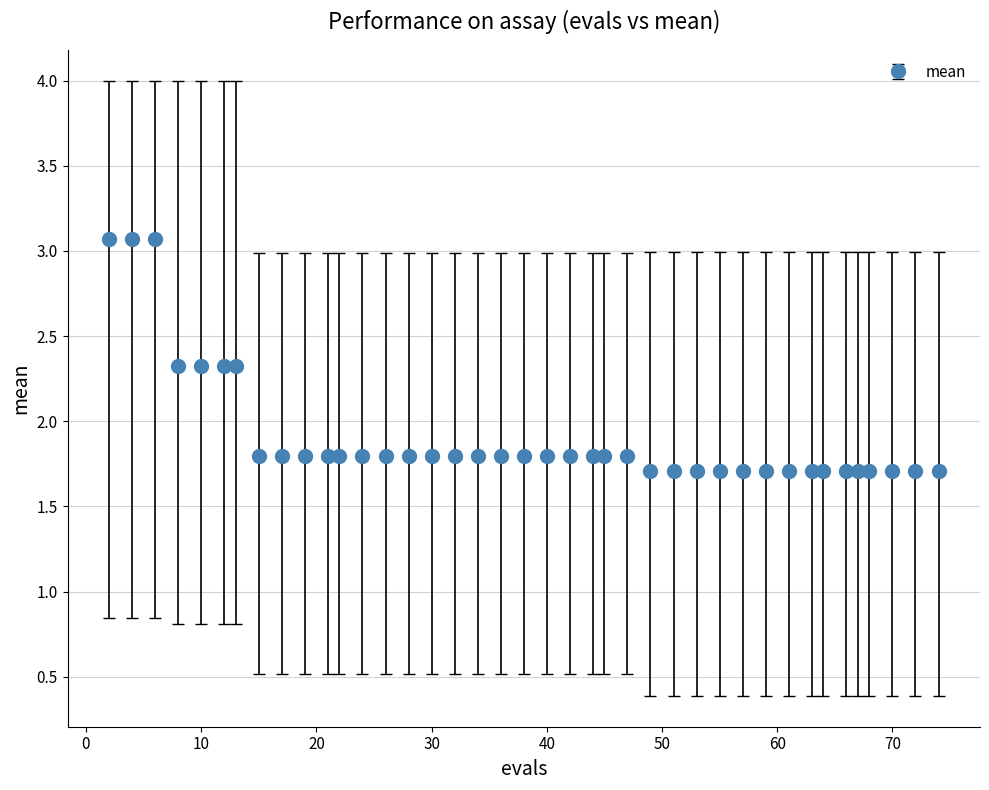

What is the value of the 38th point from the left?

1.7